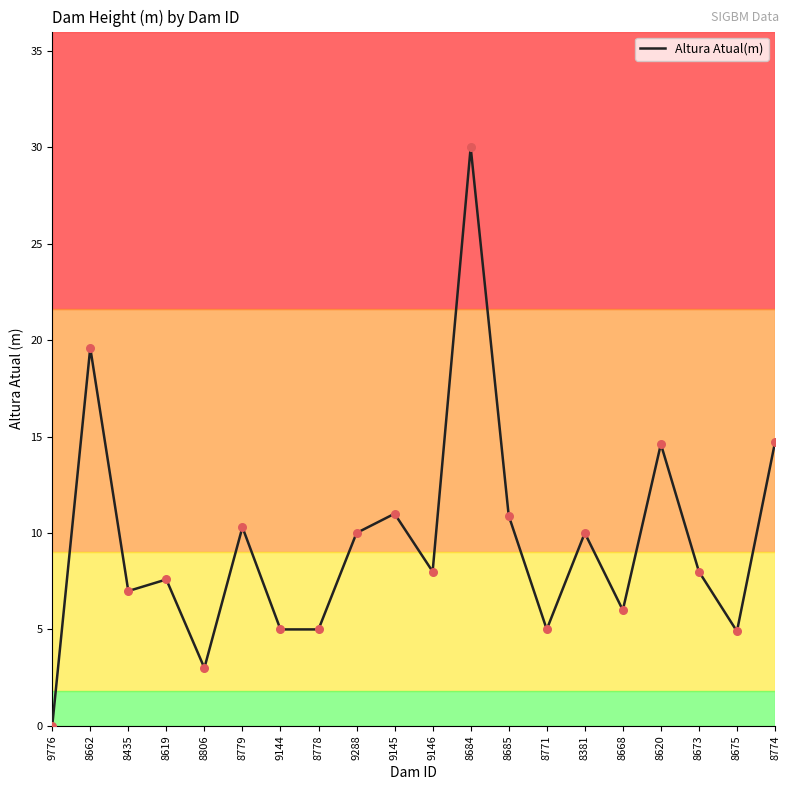

What is the change in value from 9144 to 8685?

+5.9